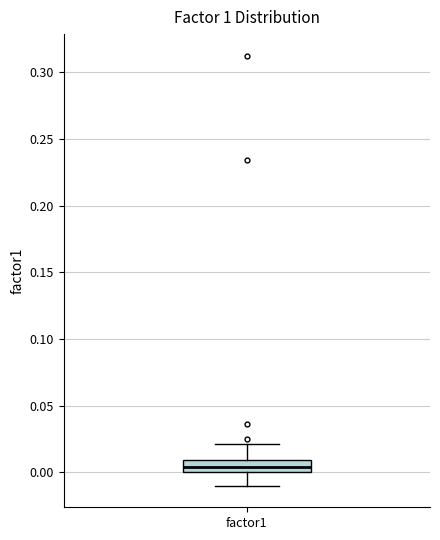

Where does the lower whisker of the box for factor1 end on the y-axis? The values are not printed on the chart, so give them approximately, as read against the axis.

-0.010